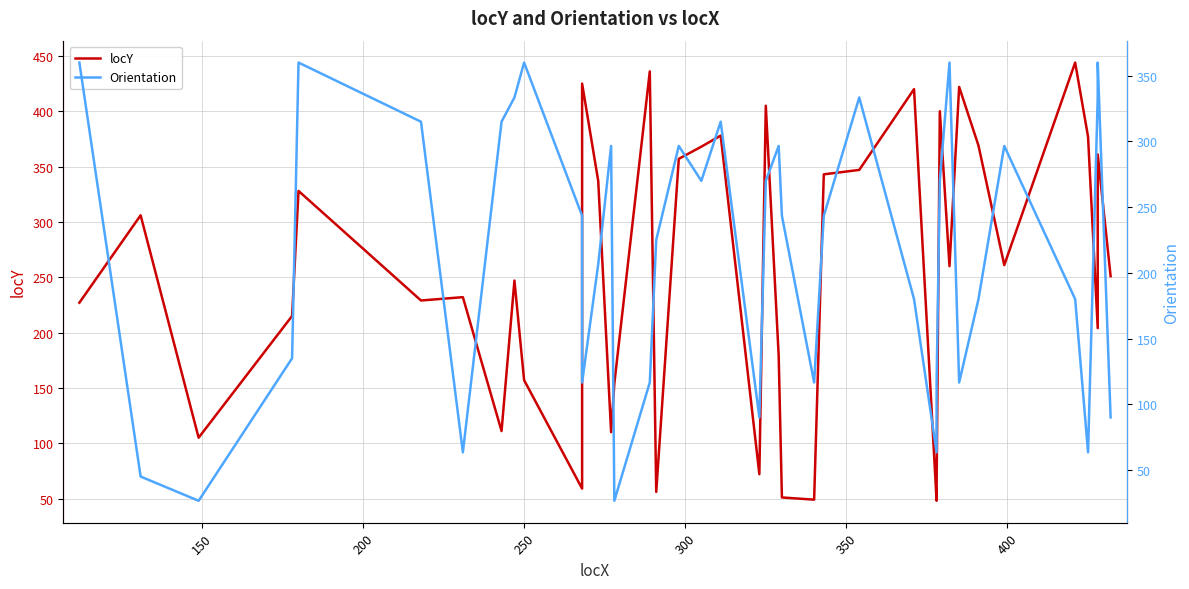

How many lines are shown in the chart?

2